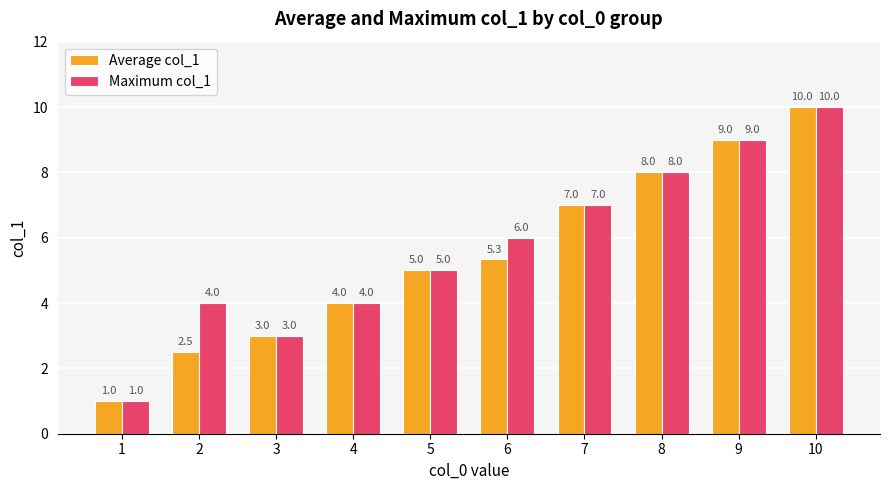

How many values in the Maximum col_1 series are below 6?

5